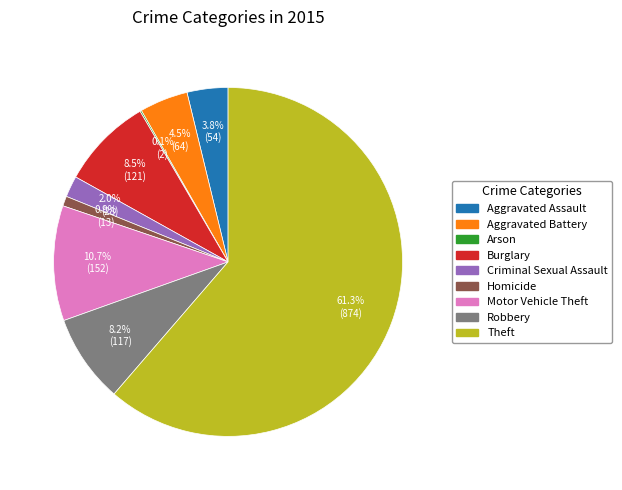

What percentage is the Motor Vehicle Theft slice, to the nearest percent?

11%